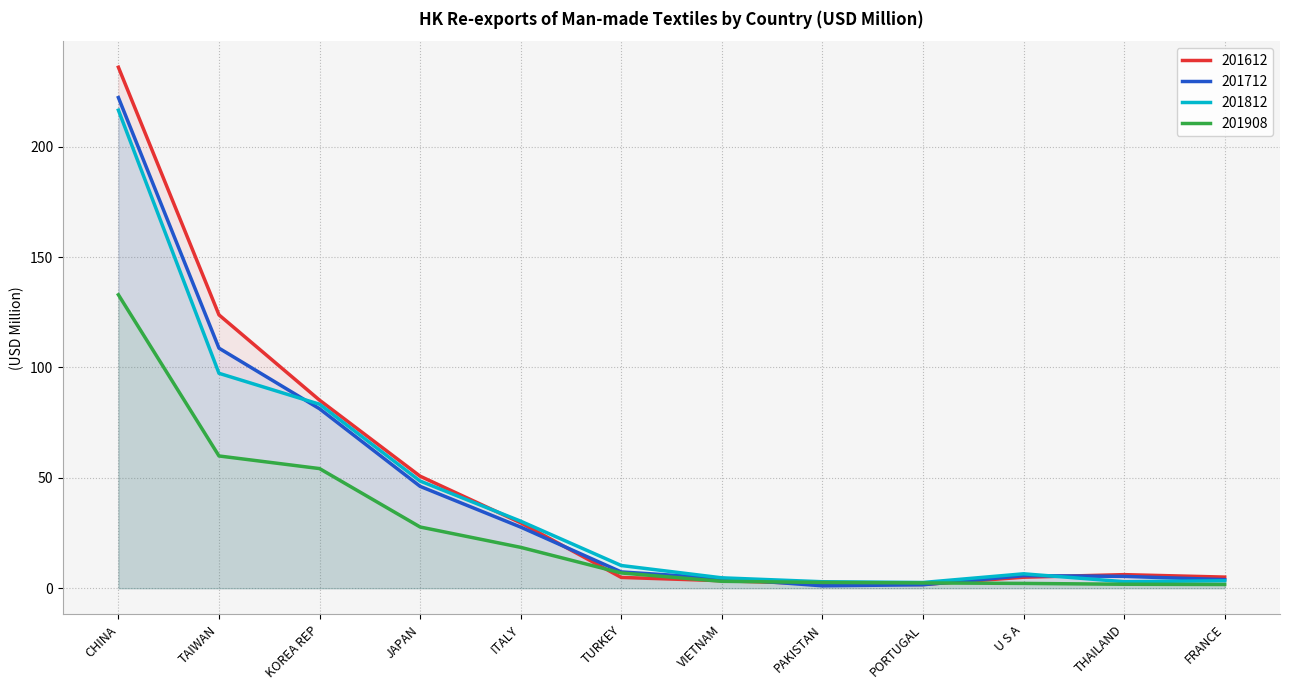

What is the value of the 201612 point at the 7th from the left?

3.4